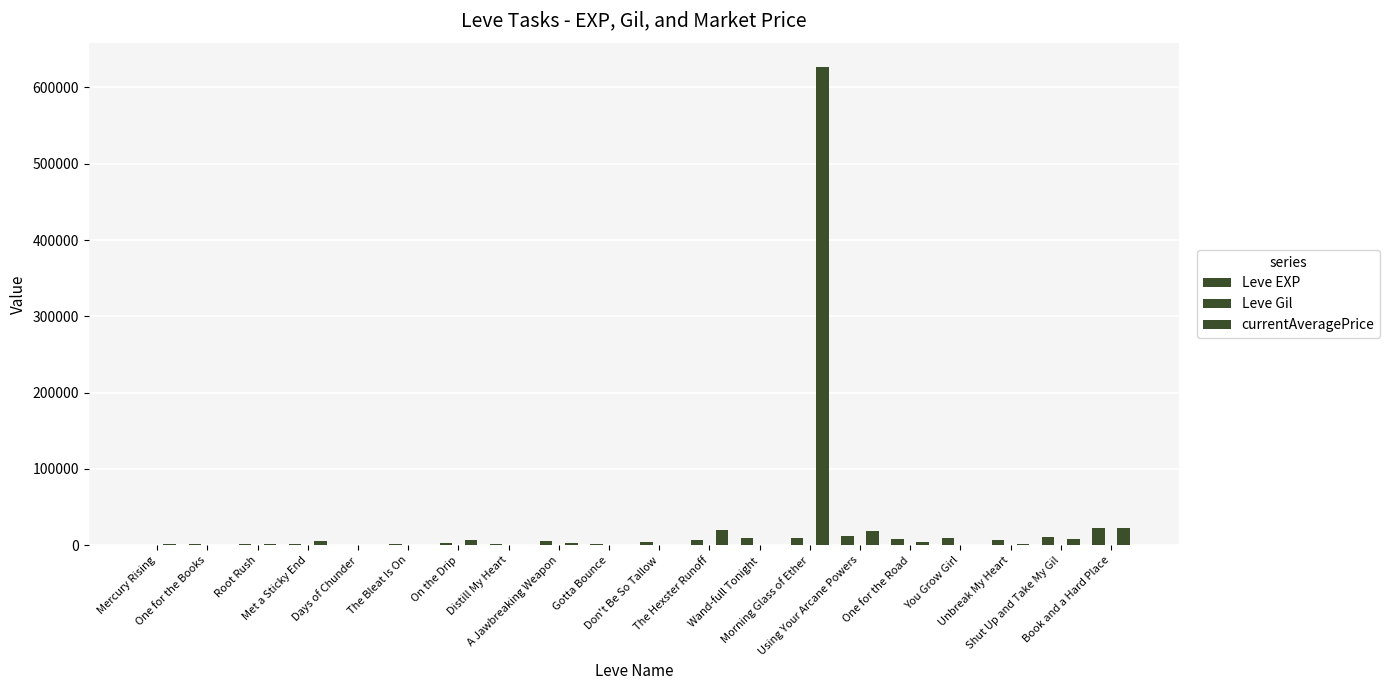

Read the currentAveragePrice value at You Grow Girl.

620